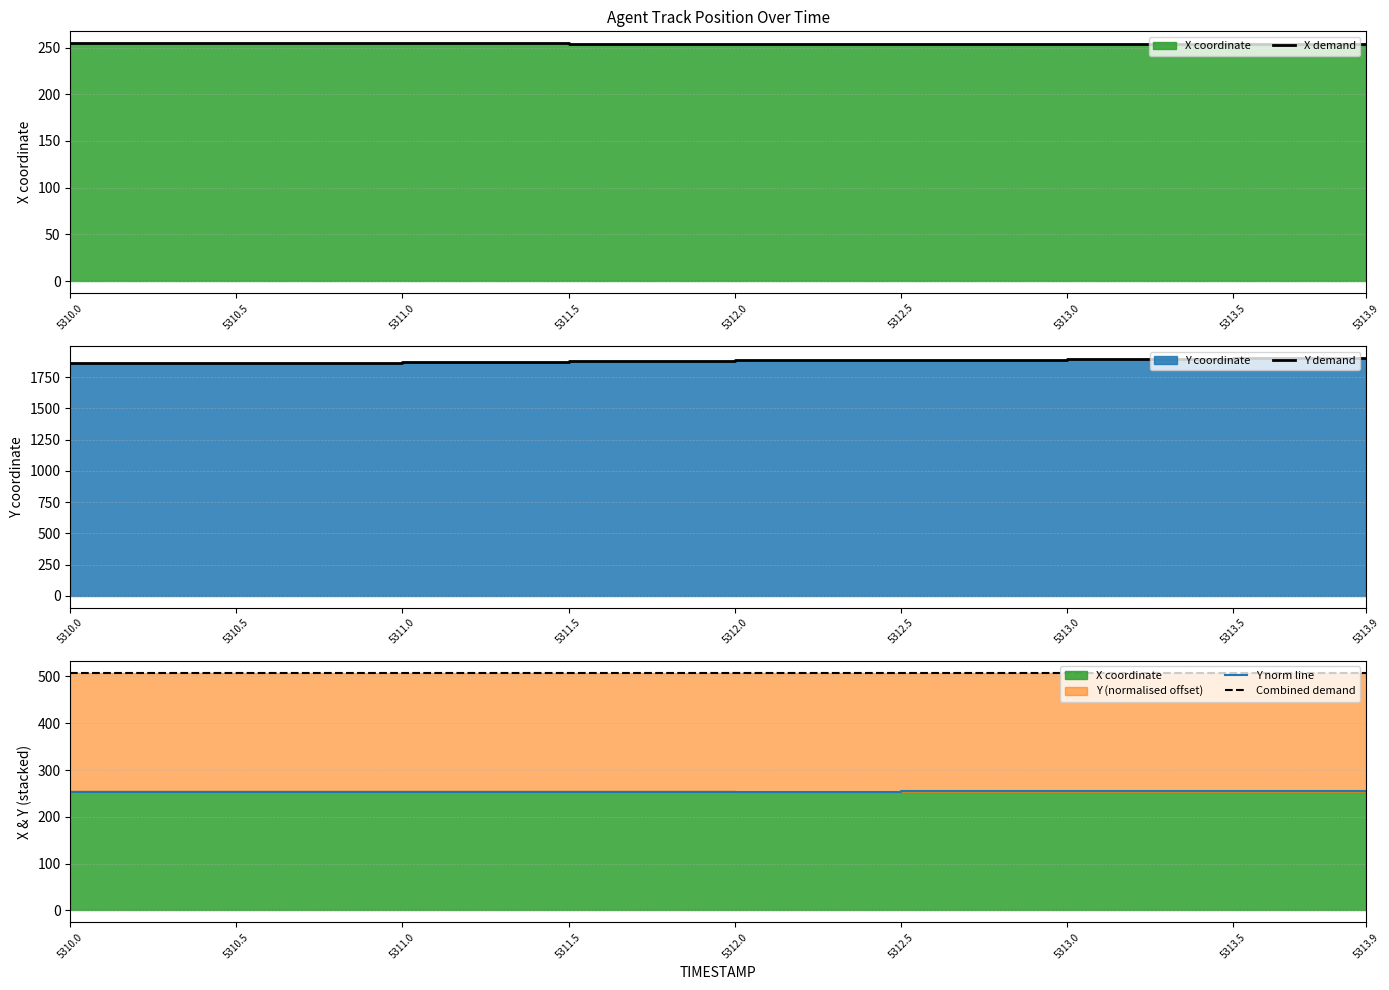

Reading left to right, extract all data points from this chart.

X demand: 5310.0=254.7	5310.5=254.6	5311.0=254.4	5311.5=254.3	5312.0=254.2	5312.5=254.0	5313.0=253.8	5313.5=253.6	5313.9=253.5
Y demand: 5310.0=1862.3	5310.5=1866.4	5311.0=1872.7	5311.5=1877.9	5312.0=1883.2	5312.5=1888.5	5313.0=1893.8	5313.5=1899.1	5313.9=1903.4
Y norm line: 5310.0=253.5	5310.5=253.6	5311.0=253.8	5311.5=253.9	5312.0=254.1	5312.5=254.2	5313.0=254.4	5313.5=254.6	5313.9=254.7
Combined demand: 5310.0=508.1	5310.5=508.1	5311.0=508.2	5311.5=508.2	5312.0=508.2	5312.5=508.2	5313.0=508.2	5313.5=508.2	5313.9=508.1